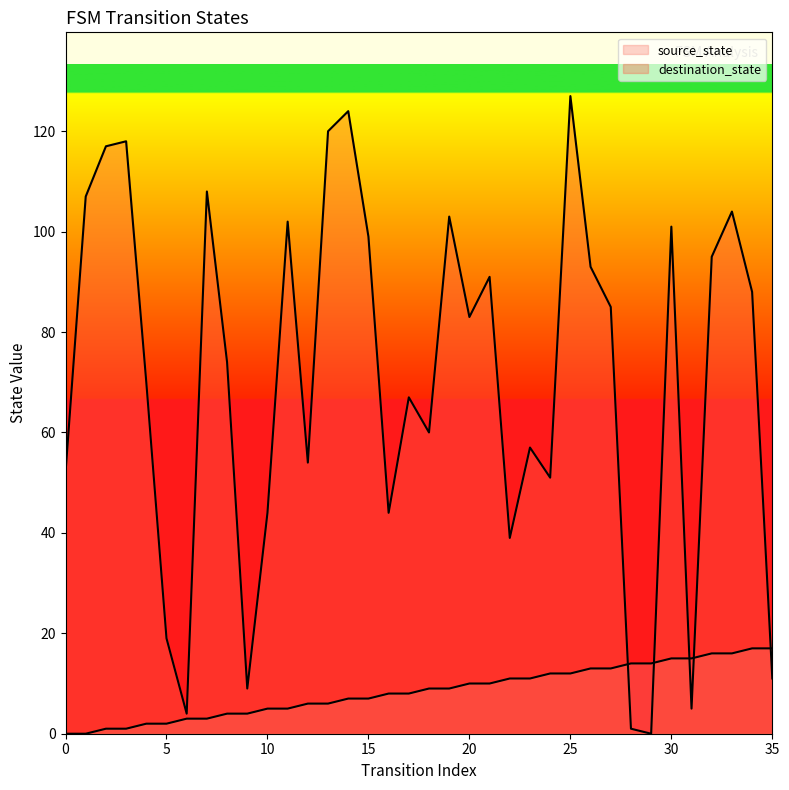

True or false: source_state and destination_state cross at least once.

True